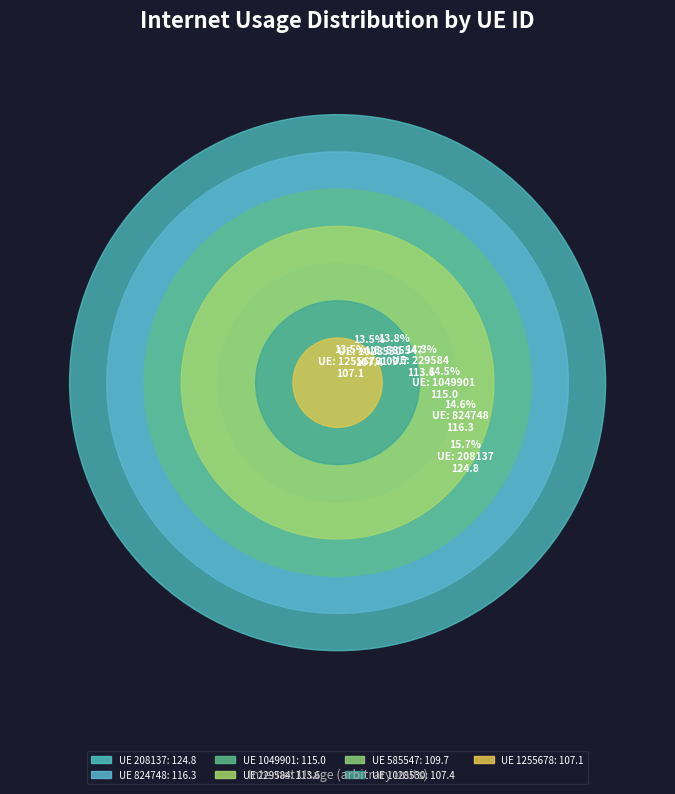

Which has a higher value, 229584 or 1255678?

229584